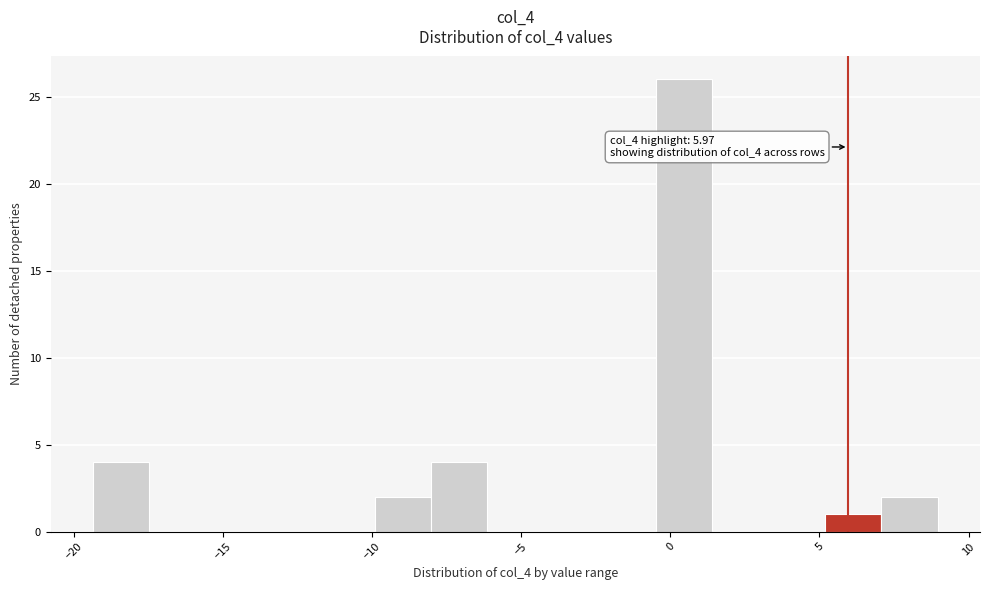

Around what value on the x-axis is the tallest bar? Give the approximate position of its centre, as read against the axis.

0.5